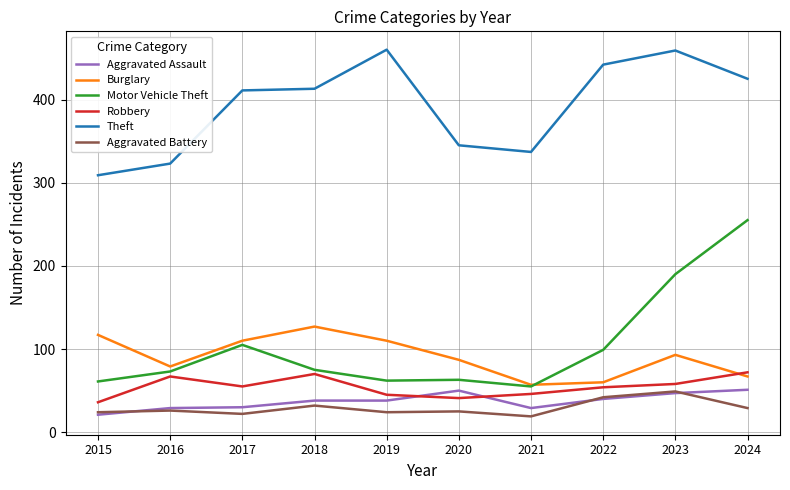

At how many categories does at least one series exceed 347?

6